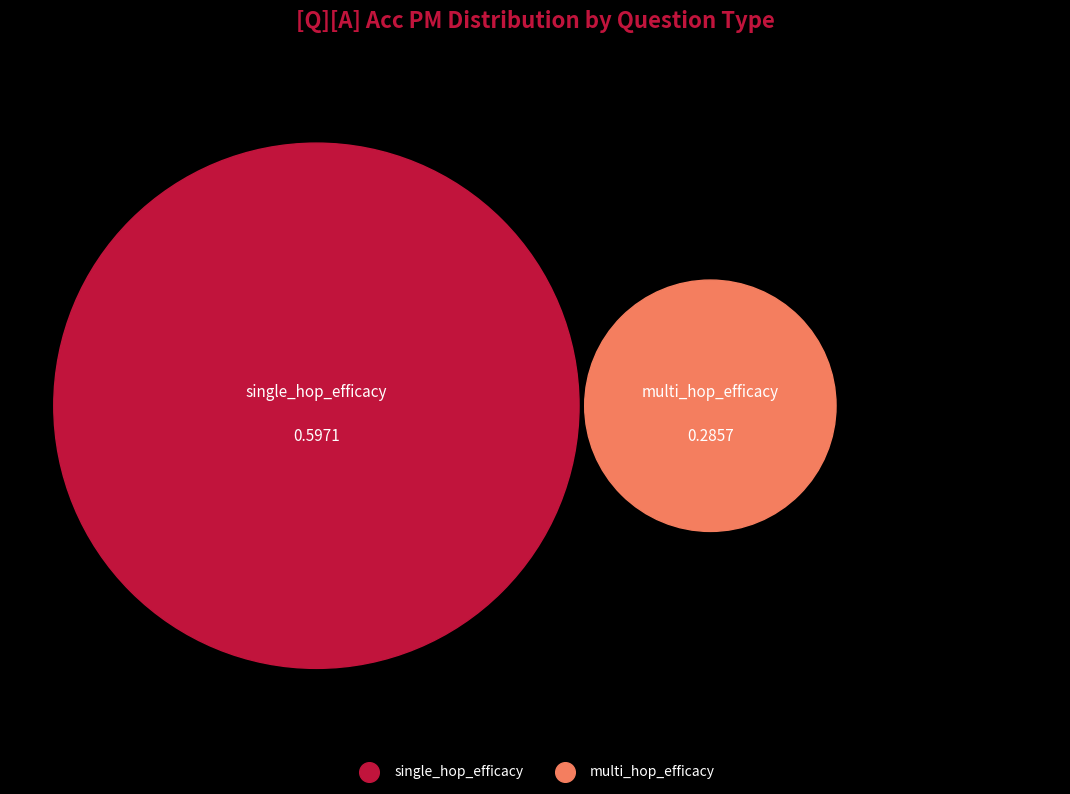

How many segments does this pie chart have?

2